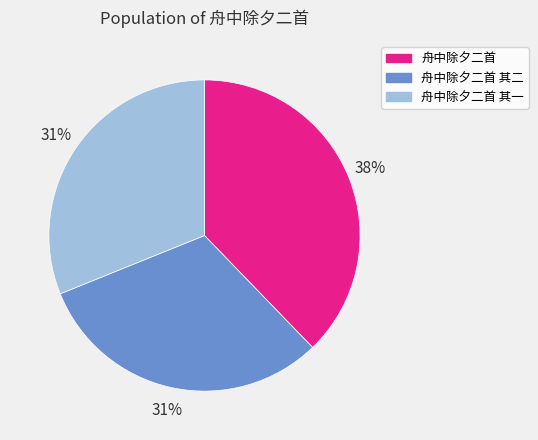

To the nearest percent, what is the average slice percentage?

33%